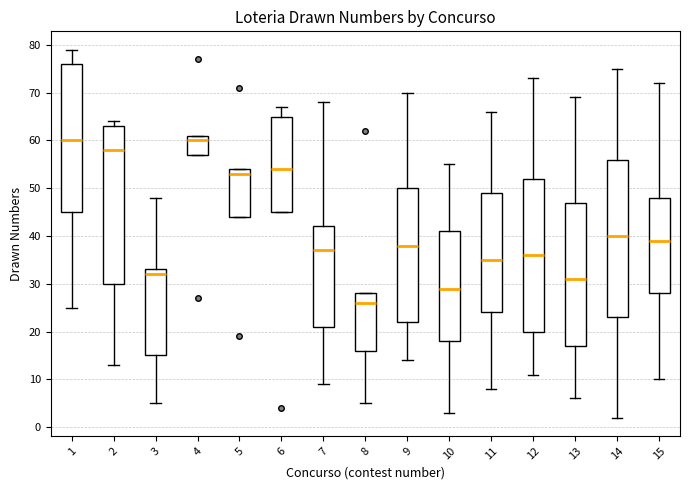

Reading left to right, read every box against the y-axis: the position of its median line, the range the box covers, and the ends of its whiskers. The values are not printed on the chart, so give them approximately, as read against the axis.

1: median 60, box 45 to 76, whiskers 25 to 79
2: median 58, box 30 to 63, whiskers 13 to 64
3: median 32, box 15 to 33, whiskers 5 to 48
4: median 60, box 57 to 61, whiskers 57 to 61
5: median 53, box 44 to 54, whiskers 44 to 54
6: median 54, box 45 to 65, whiskers 45 to 67
7: median 37, box 21 to 42, whiskers 9 to 68
8: median 26, box 16 to 28, whiskers 5 to 28
9: median 38, box 22 to 50, whiskers 14 to 70
10: median 29, box 18 to 41, whiskers 3 to 55
11: median 35, box 24 to 49, whiskers 8 to 66
12: median 36, box 20 to 52, whiskers 11 to 73
13: median 31, box 17 to 47, whiskers 6 to 69
14: median 40, box 23 to 56, whiskers 2 to 75
15: median 39, box 28 to 48, whiskers 10 to 72